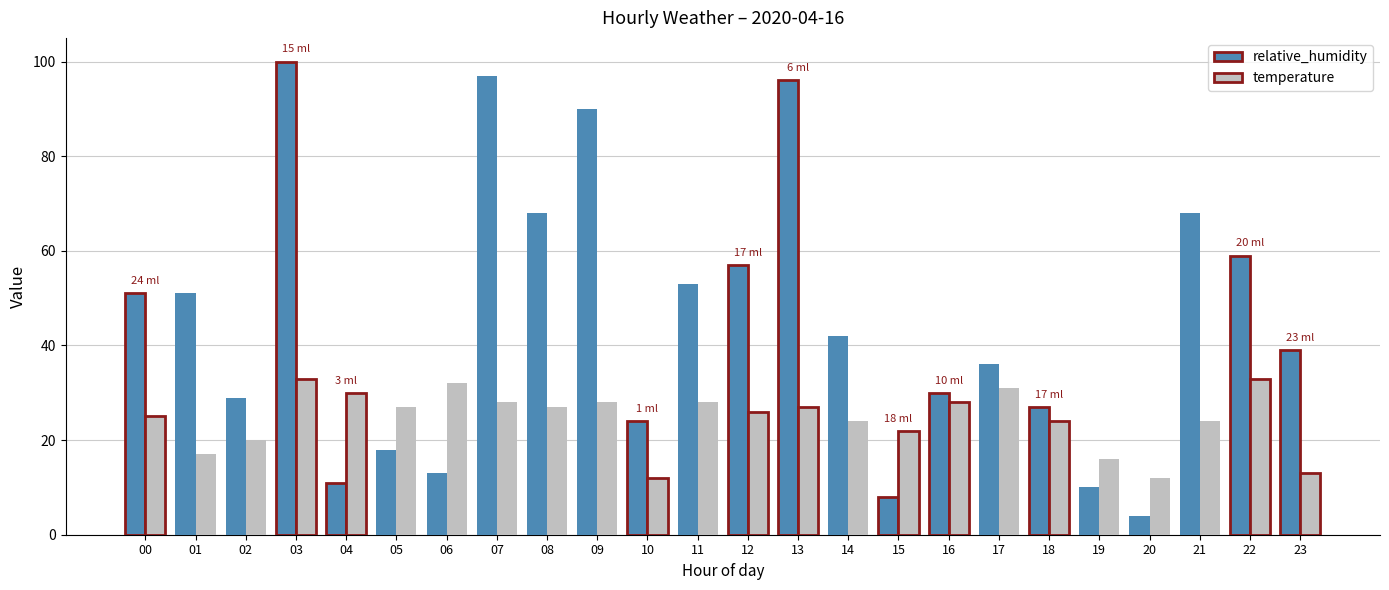

Is it true that relative_humidity equals 35 at 12?

False